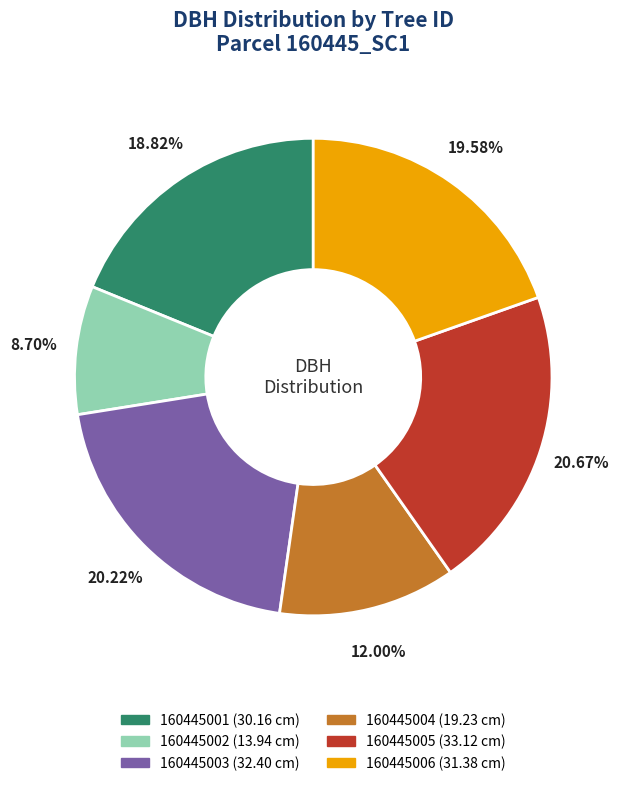

To the nearest percent, what portion does 160445004 represent?

12%